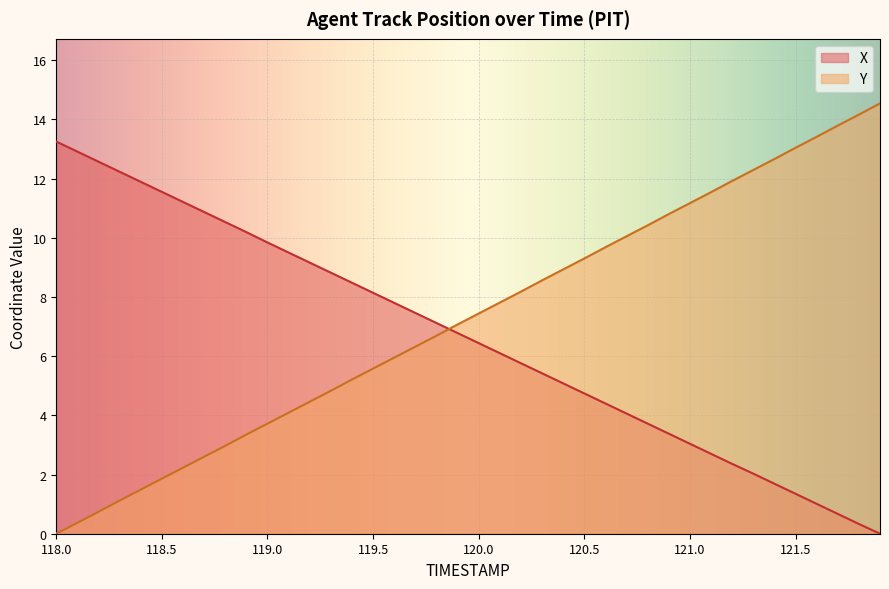

List the series in order of their peak value, lowest first.

X, Y